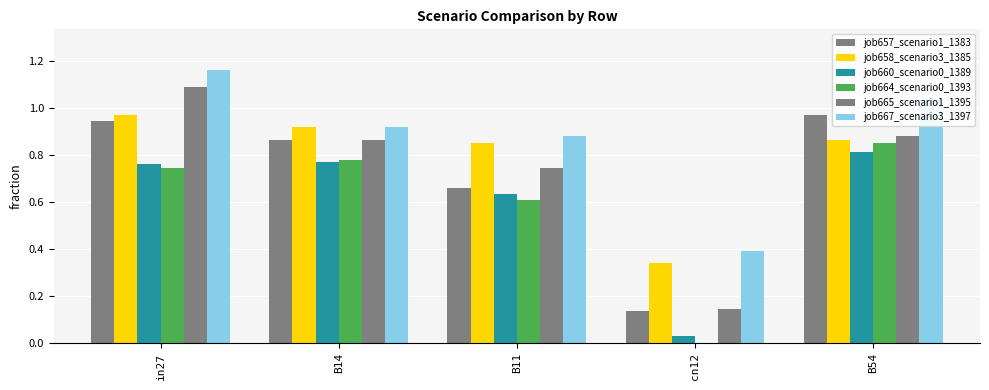

What is the sum of the job660_scenario0_1389 values at in27 and B14?

1.5